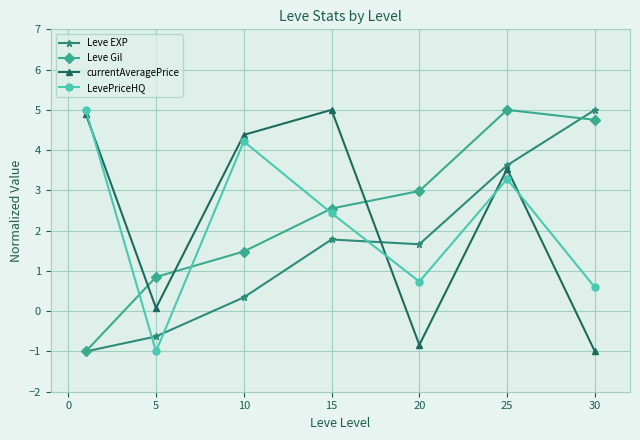

At how many categories does at least one series exceed 2?

6